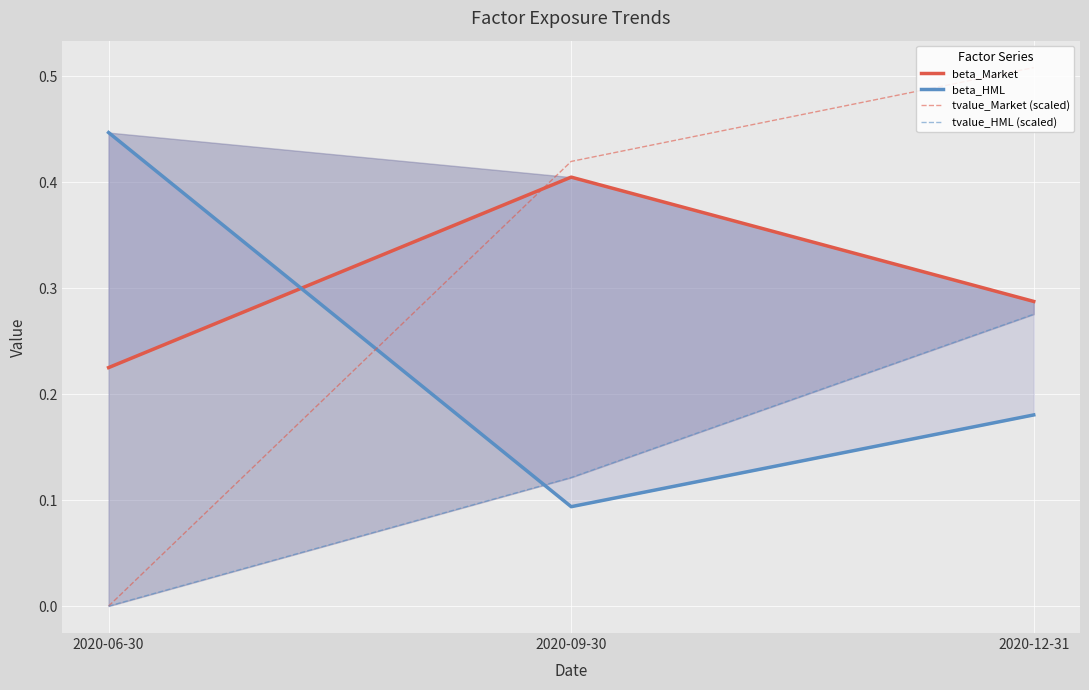

Is it true that beta_Market equals 0.2 at 2020-09-30?

False